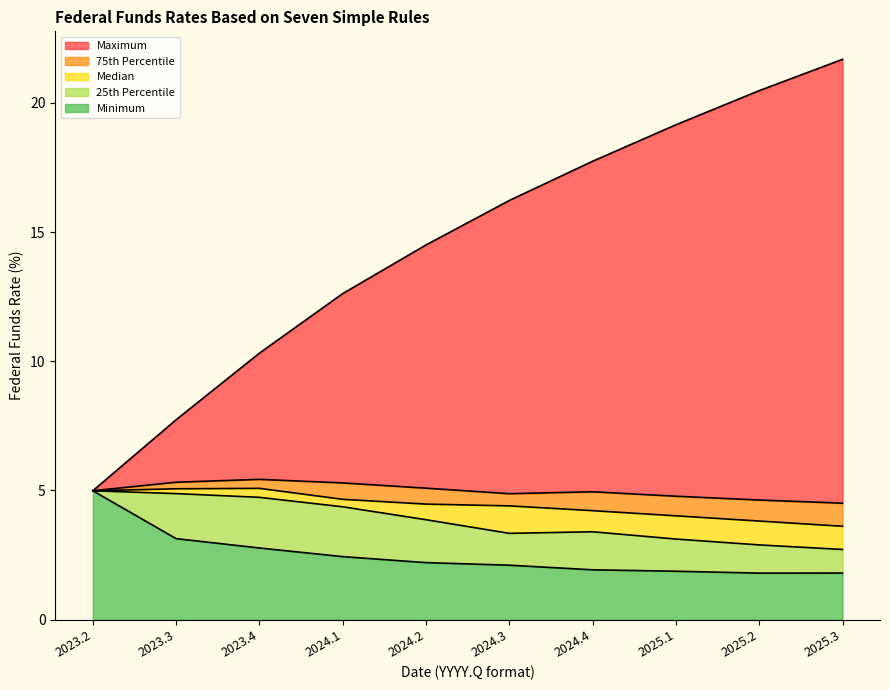

Where does the Minimum series first go above 2?

2023.2